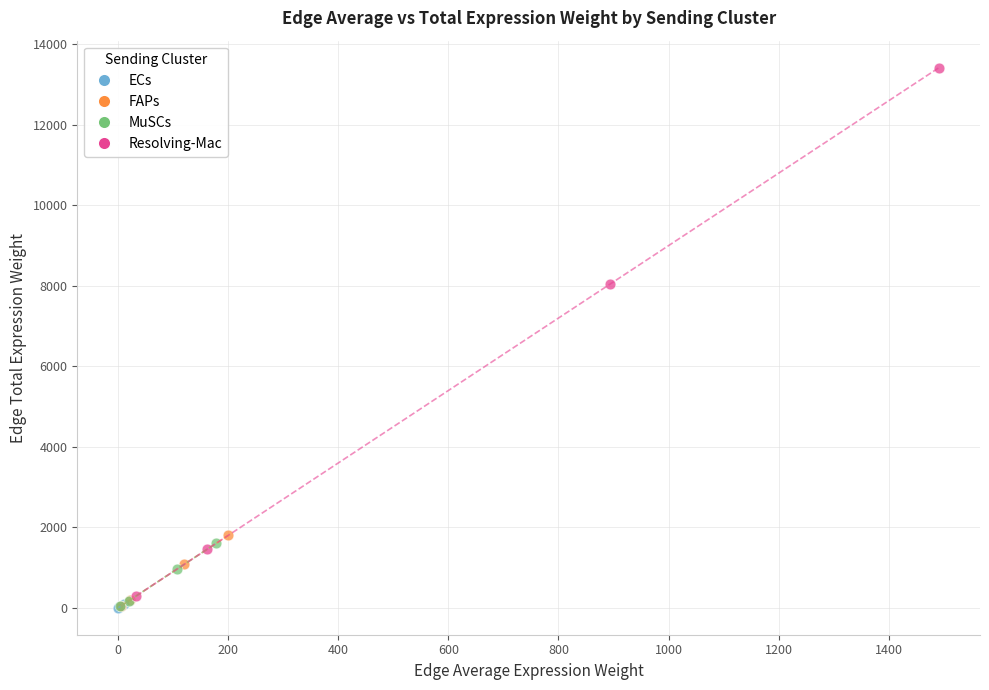

Which series has the largest Y range (max minus min)?

Resolving-Mac